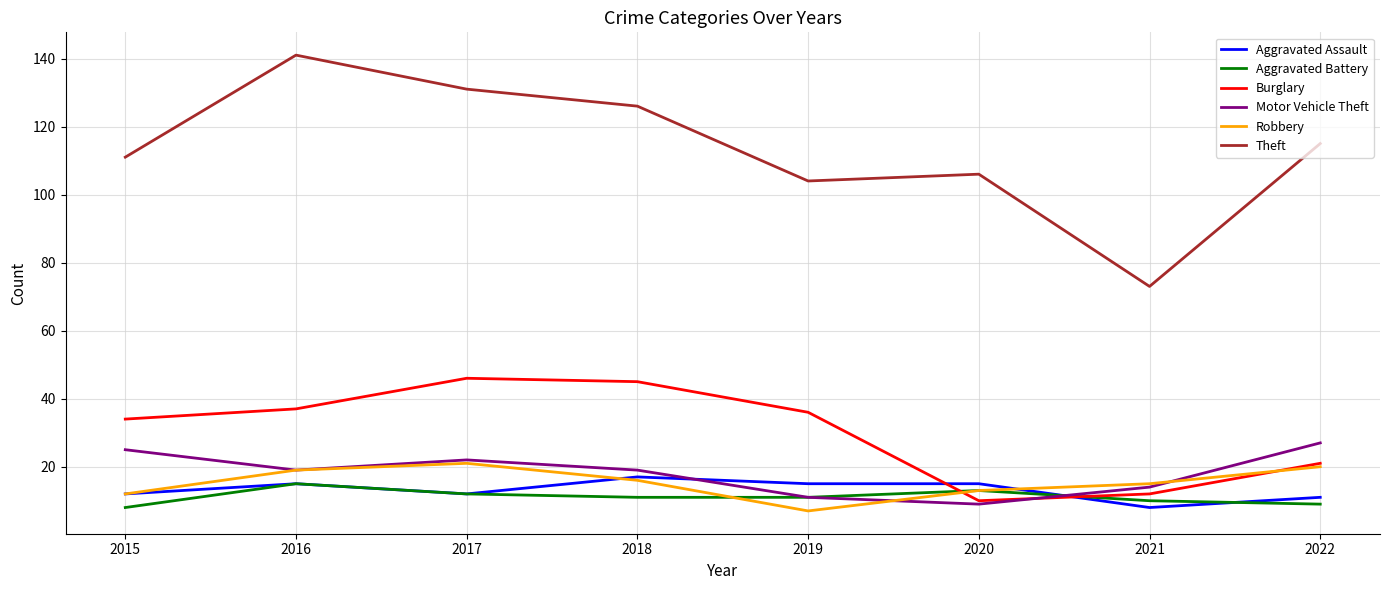

Count the Motor Vehicle Theft values in the range 14 to 25.

5